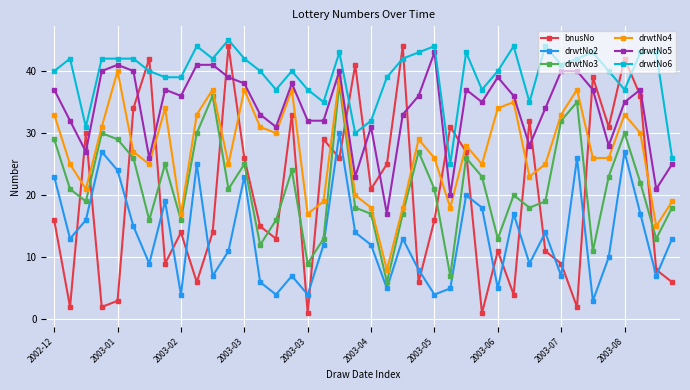

True or false: drwtNo2 and drwtNo4 intersect in this chart.

False